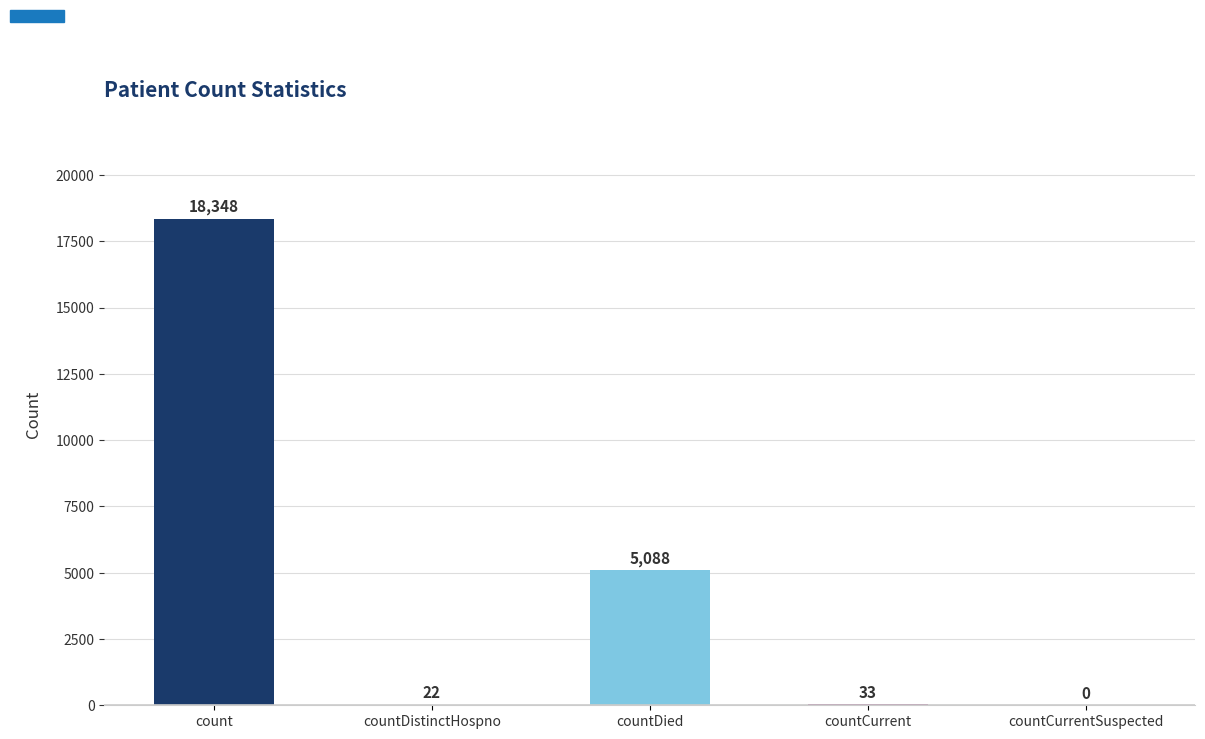

What is the maximum value shown in the chart?

18348